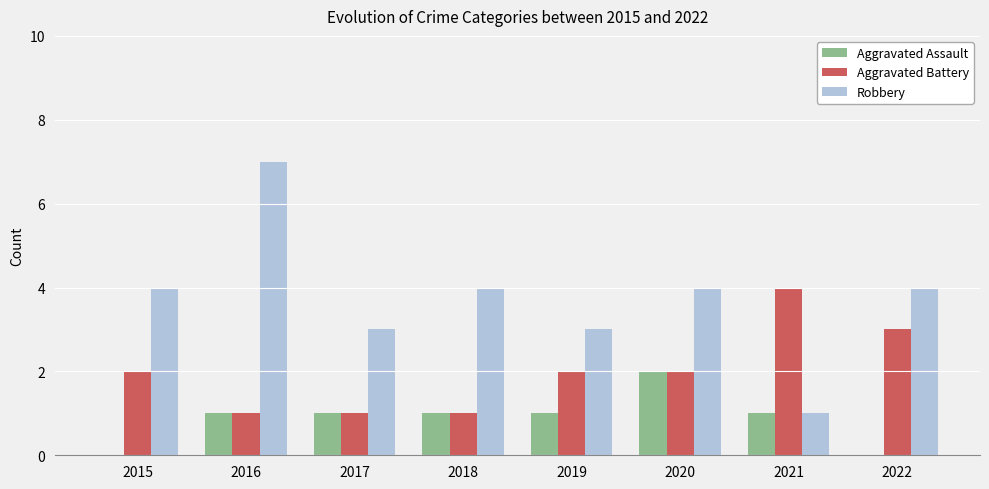

What is the sum of the Robbery values at 2015 and 2017?

7